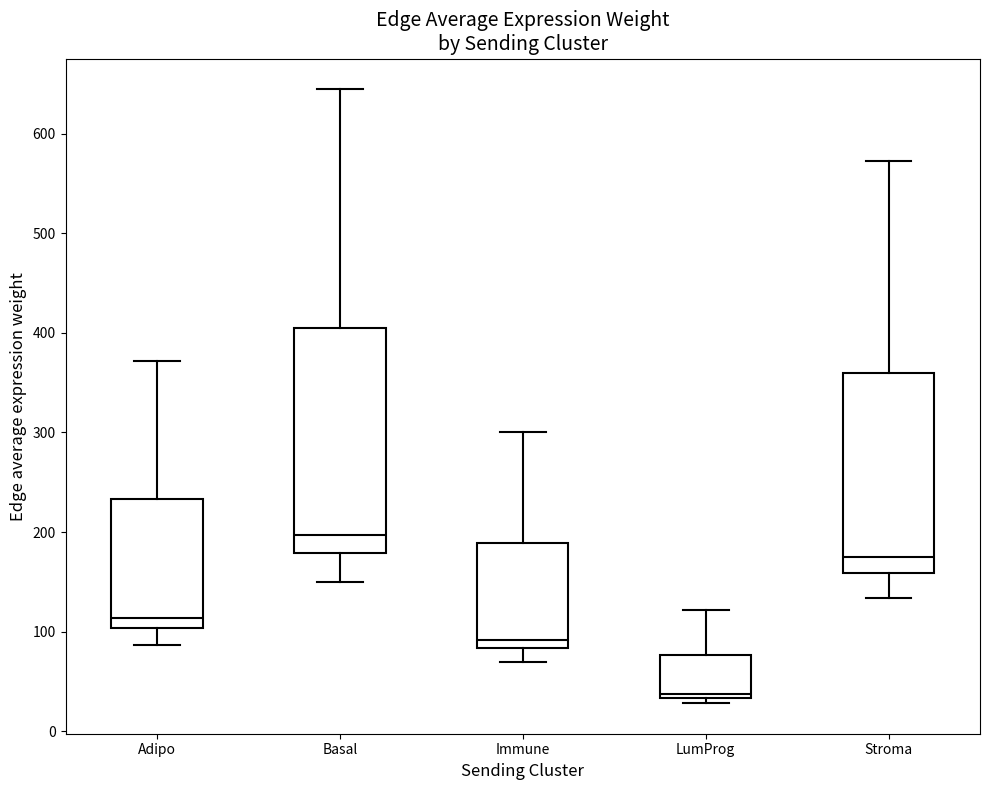

Where does the lower whisker of the box for Adipo end on the y-axis? The values are not printed on the chart, so give them approximately, as read against the axis.

90